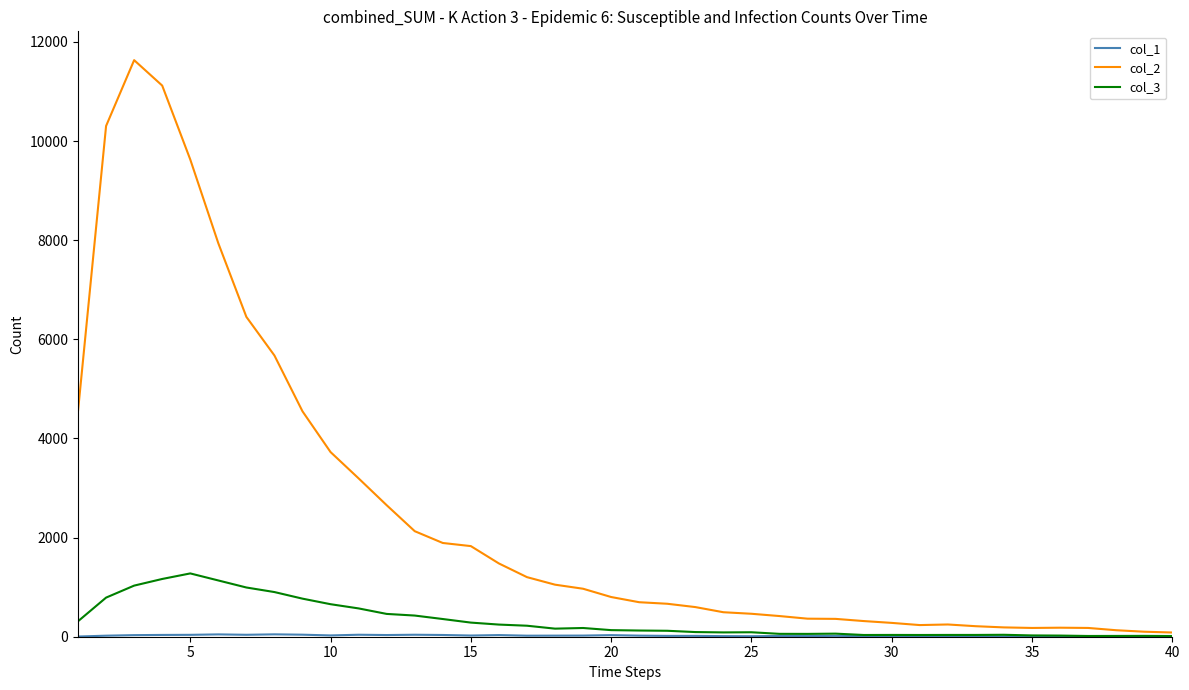

At how many categories does at least one series exceed 1634?

15